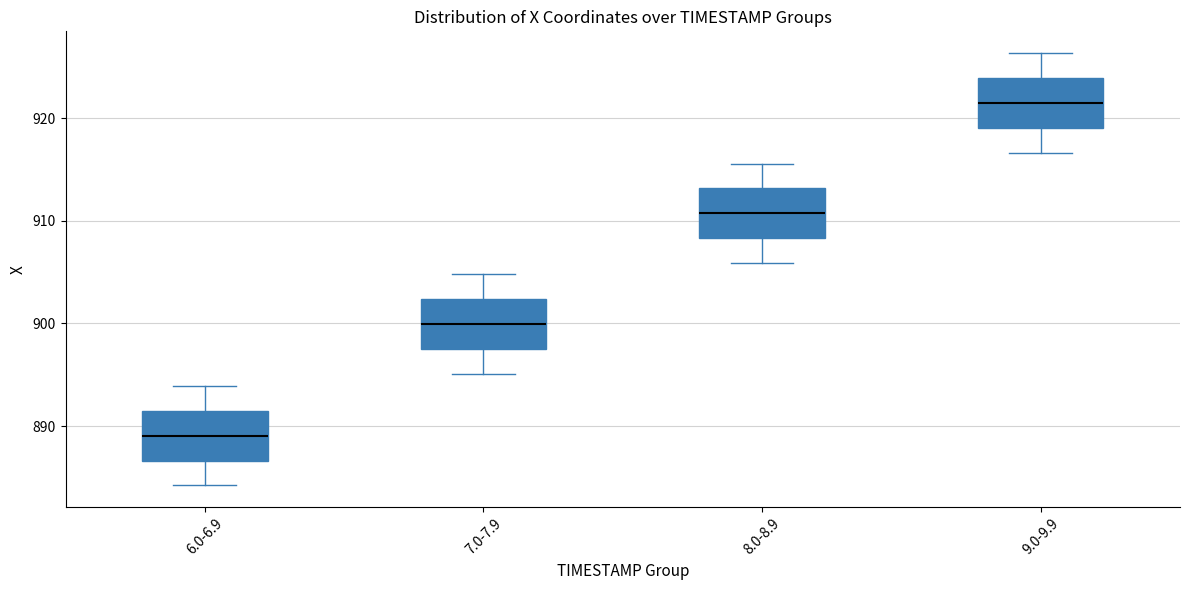

Reading left to right, read every box against the y-axis: the position of its median line, the range the box covers, and the ends of its whiskers. The values are not printed on the chart, so give them approximately, as read against the axis.

6.0-6.9: median 889, box 887 to 891, whiskers 884 to 894
7.0-7.9: median 900, box 897 to 902, whiskers 895 to 905
8.0-8.9: median 911, box 908 to 913, whiskers 906 to 916
9.0-9.9: median 922, box 919 to 924, whiskers 917 to 926